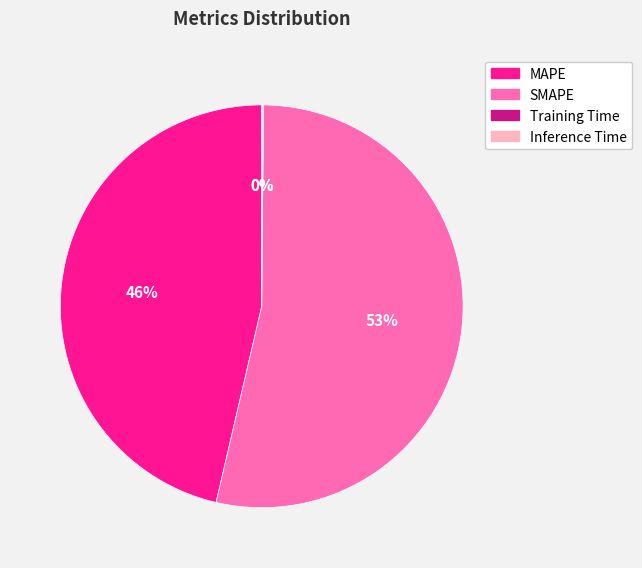

Which slice is the largest?

SMAPE